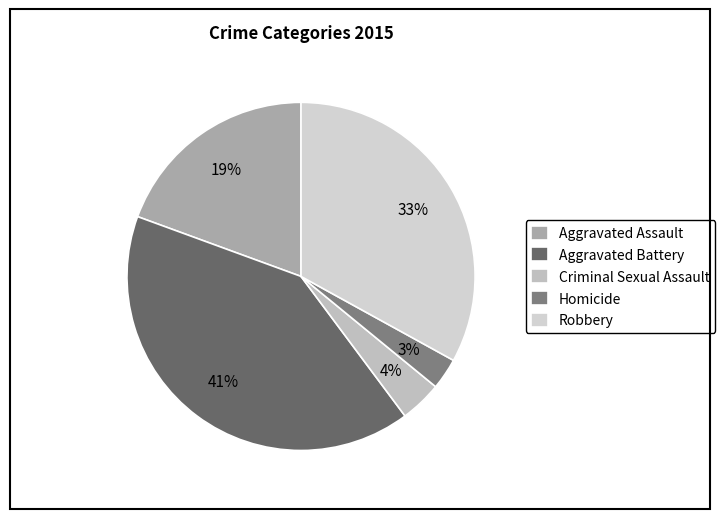

True or false: Aggravated Assault accounts for 7% of the total.

False